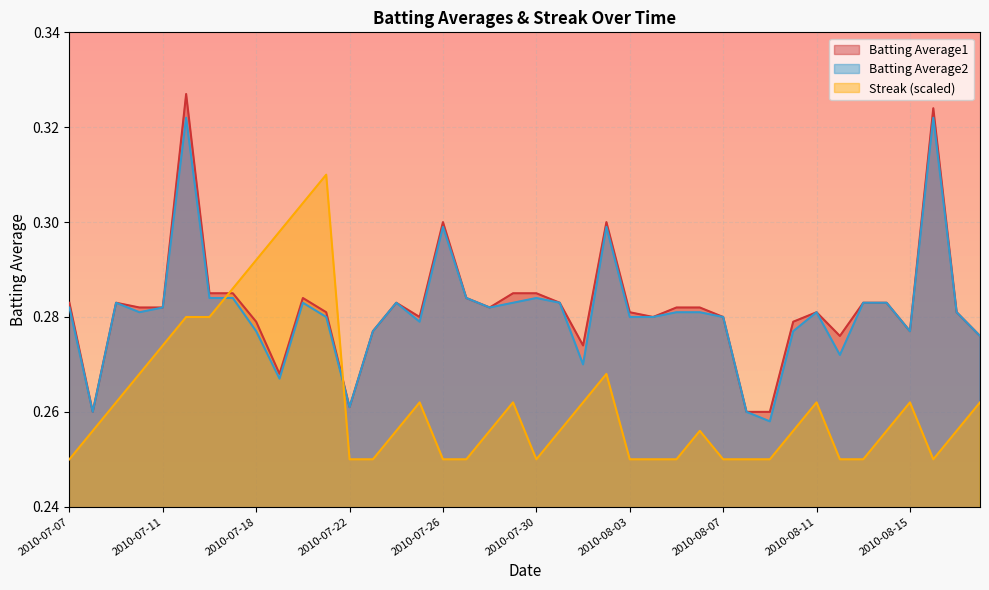

In Batting Average2, how many points are lower than both neighbors (excluding endpoints)?

10